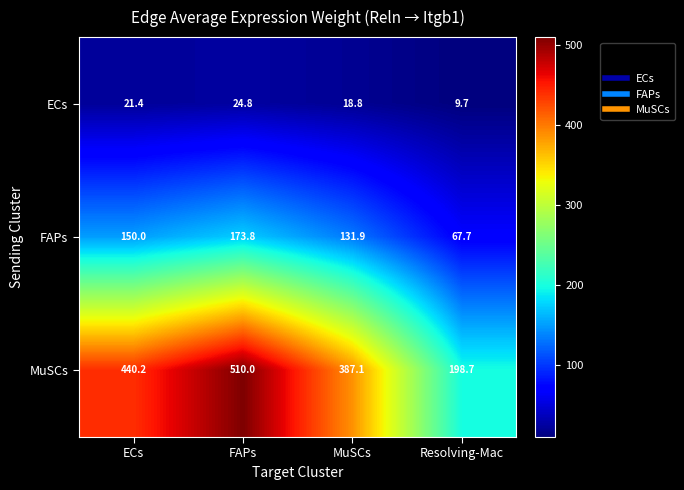

At which label does MuSCs reach its minimum?

Resolving-Mac